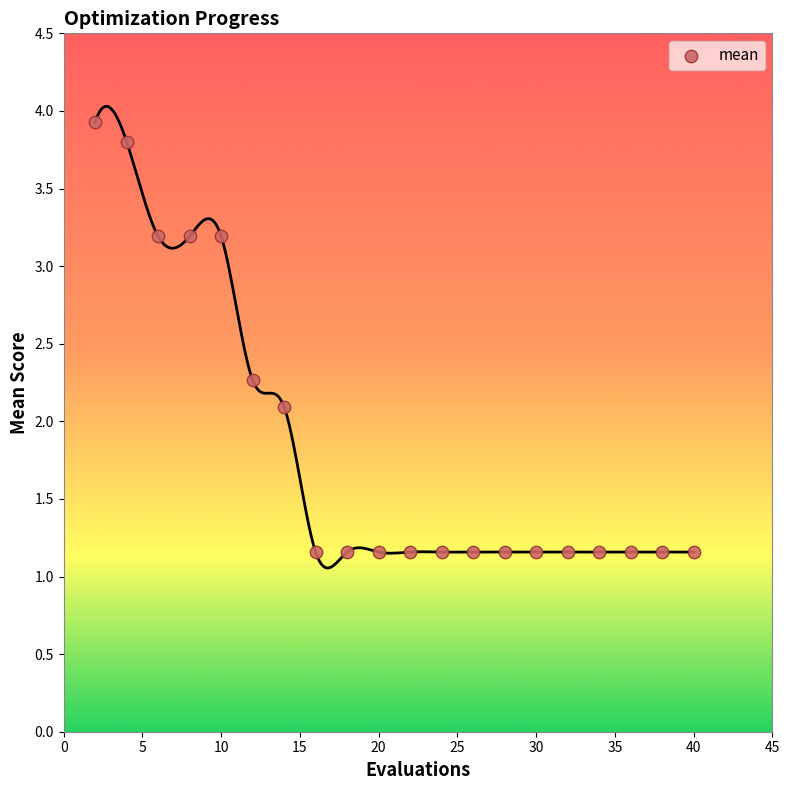

What Y value in the scatter plot is closest to 2?

2.1